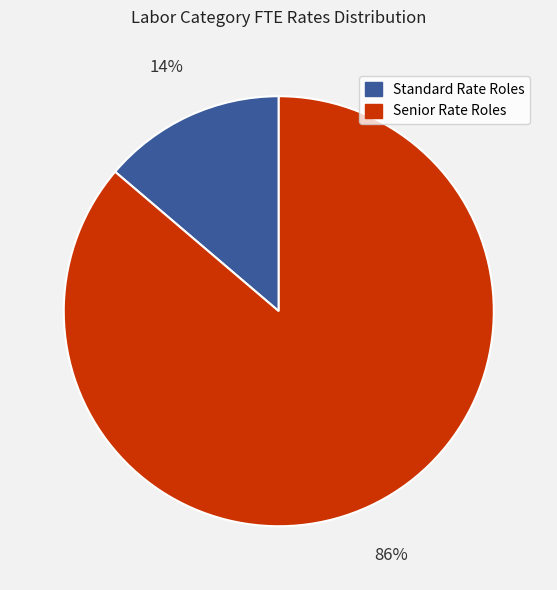

How many segments does this pie chart have?

2